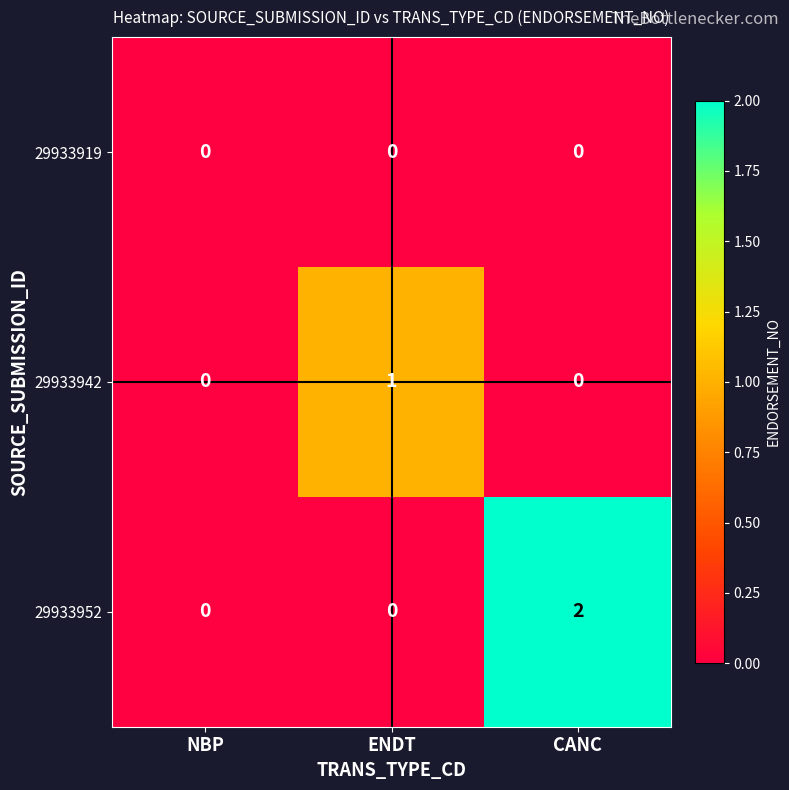

At which label does 29933942 reach its peak?

ENDT